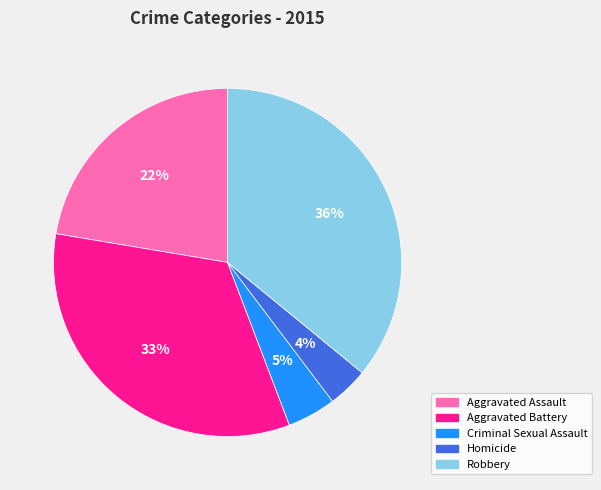

True or false: Aggravated Assault accounts for 32% of the total.

False